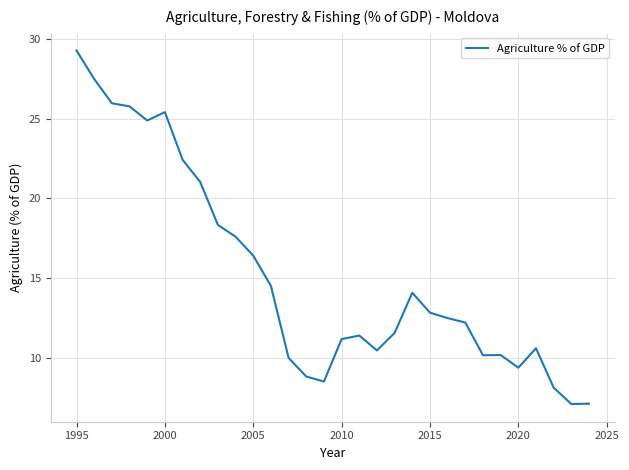

What is the minimum value shown in the chart?

7.1